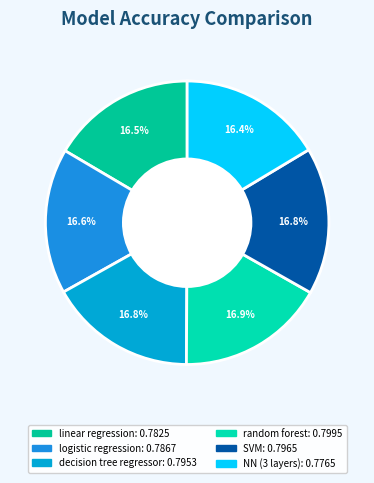

Which slice is the largest?

random forest